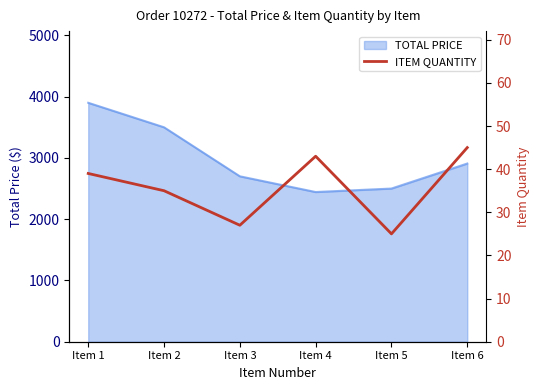

Is it true that the value at Item 6 is 67?

False